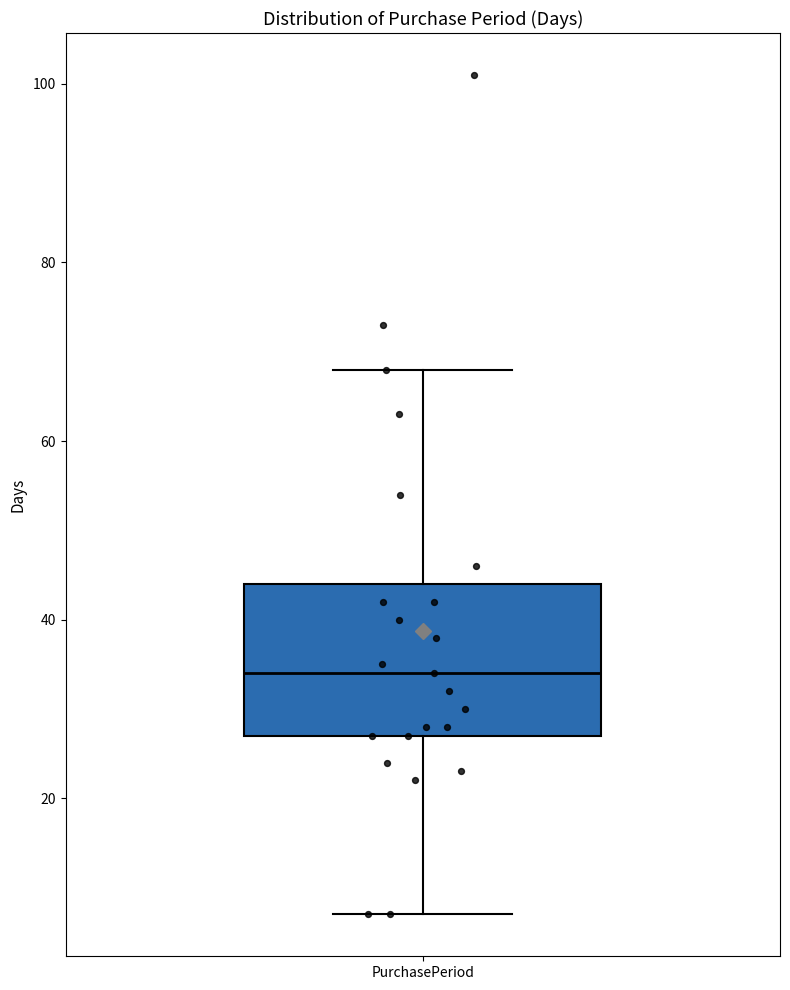

Transcribe this box plot: give where the median line is, the range the box spans, and where the two whiskers end, as read against the y-axis. The values are not printed on the chart, so give them approximately, as read against the axis.

median 34, box 28 to 44, whiskers 8 to 68